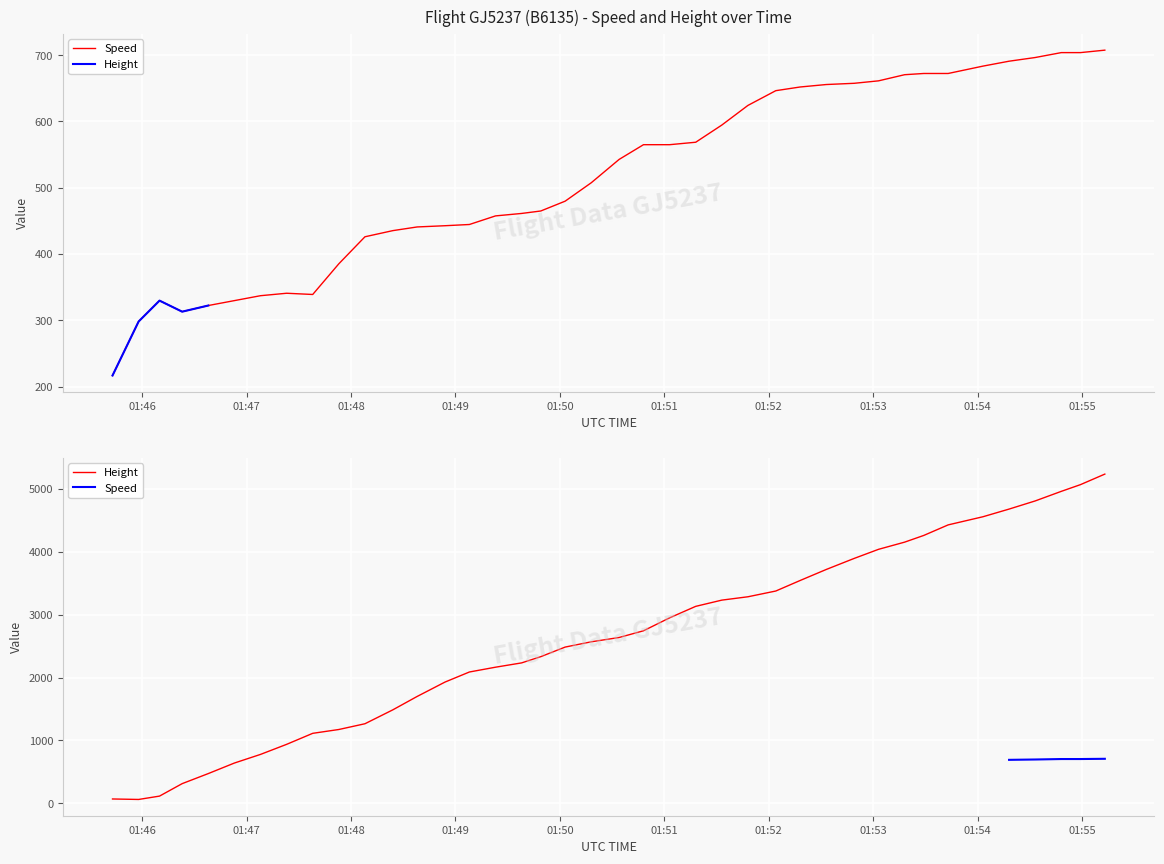

How many categories are shown in the chart?

40